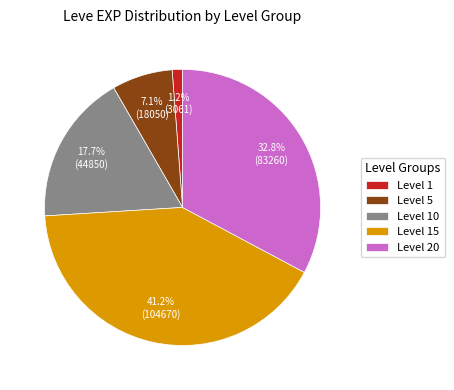

Which has a higher value, Level 1 or Level 20?

Level 20